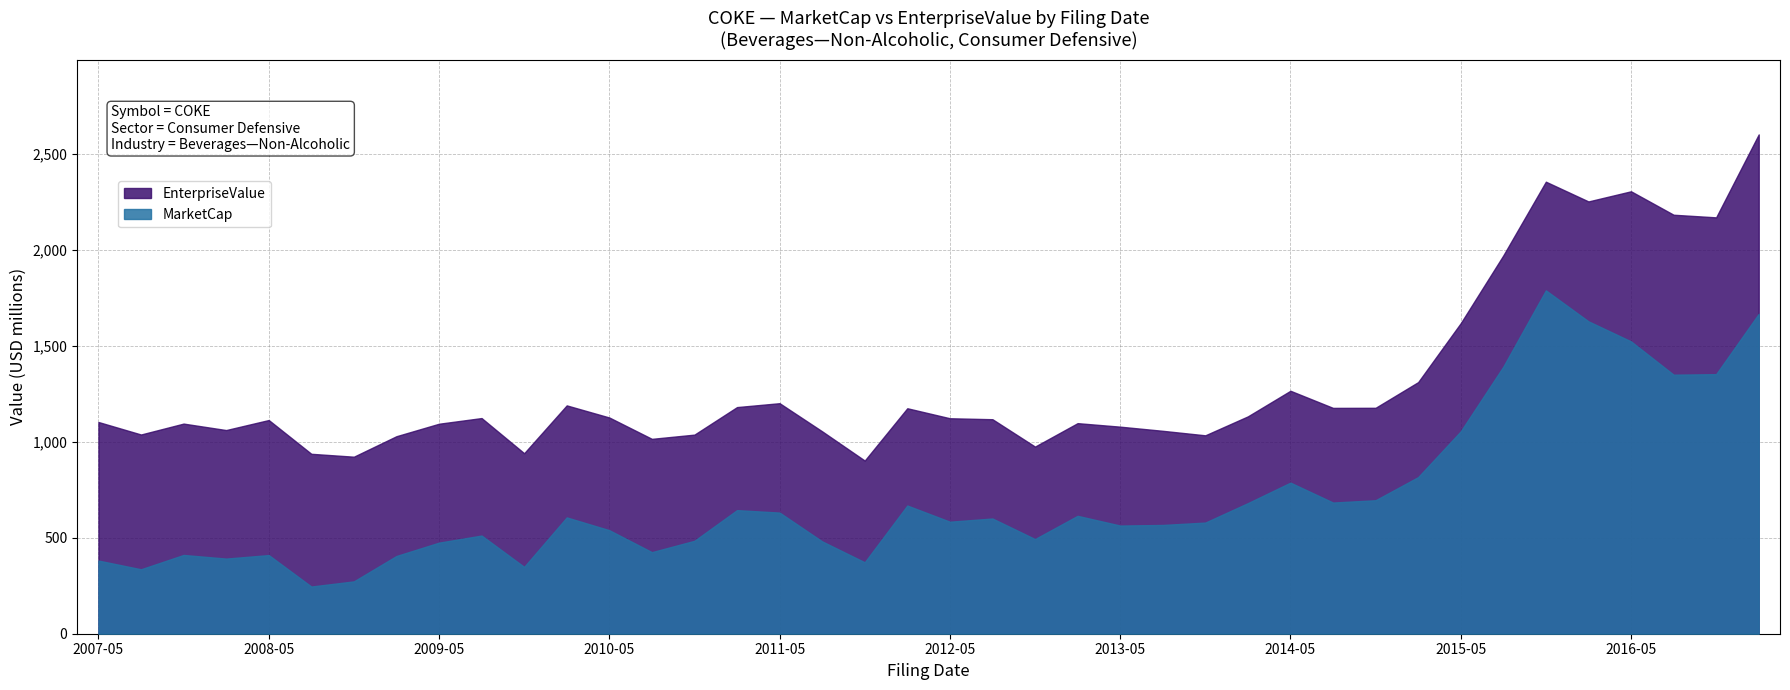

What is the total value across all series at 2009-03-13?

1433073000